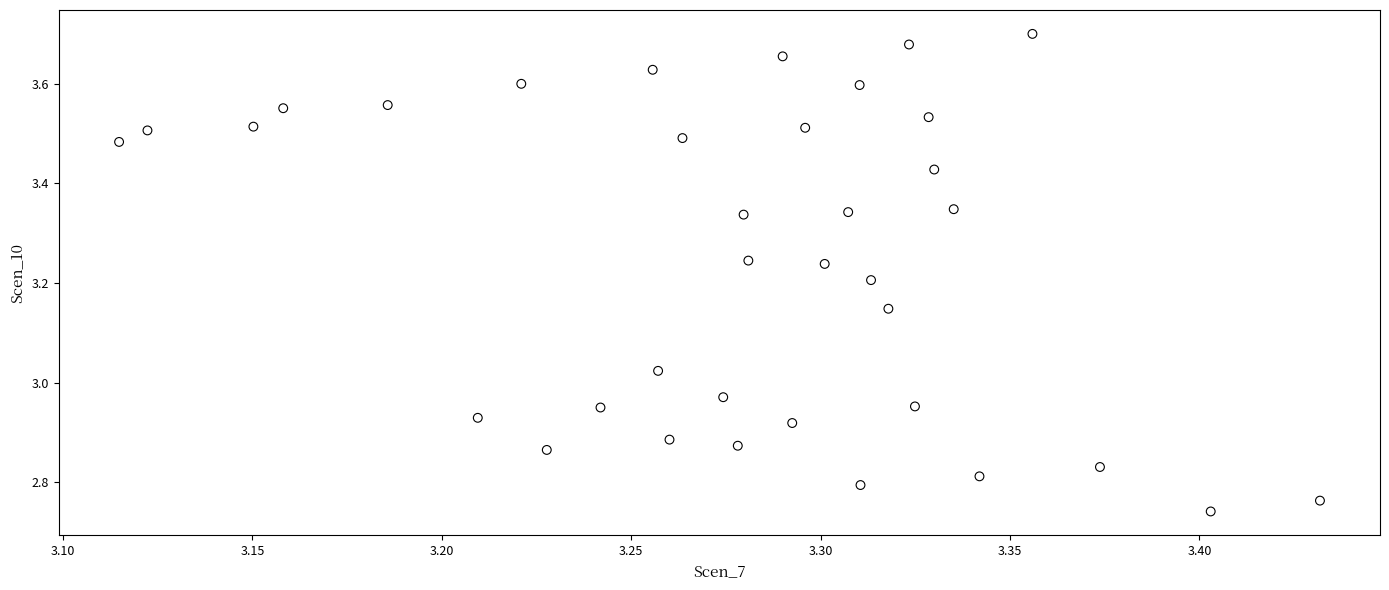

What is the range of Y values (max minus min)?

1.0